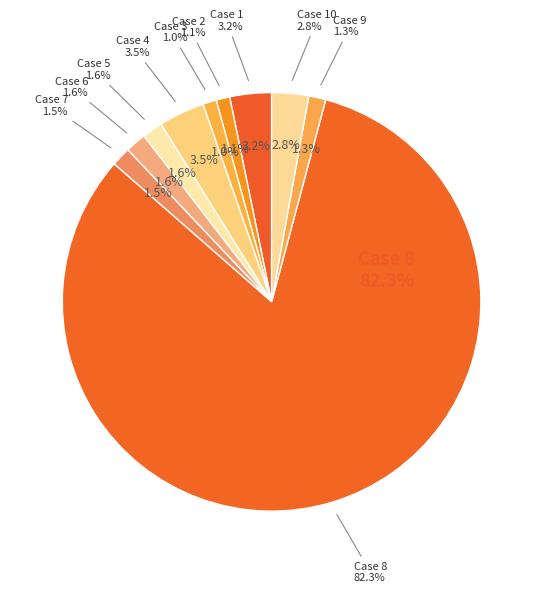

What percentage is NOT represented by 3?

99.0%